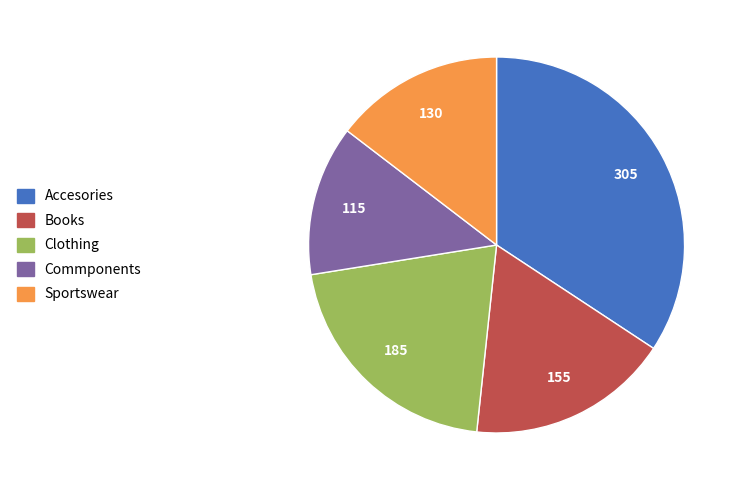

Combined, do Commponents and Clothing account for over 50%?

No